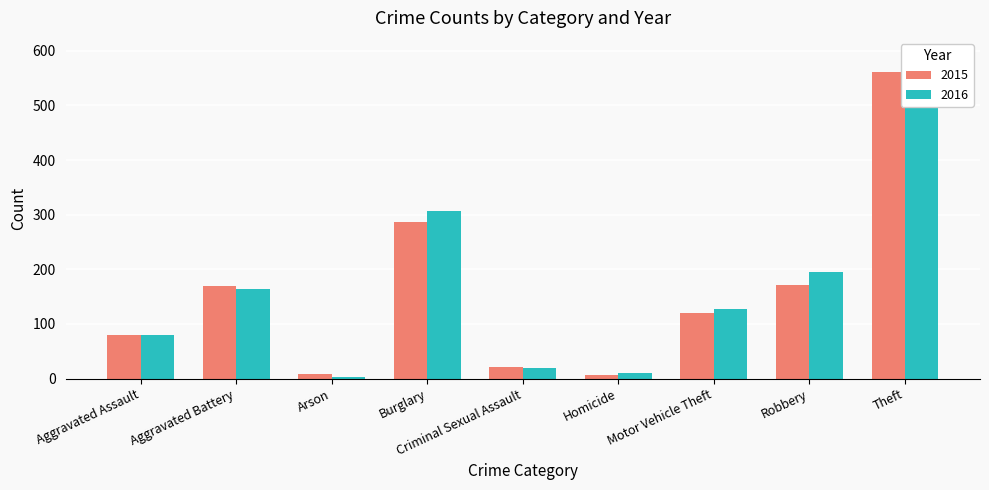

Does the chart contain stacked bars?

No